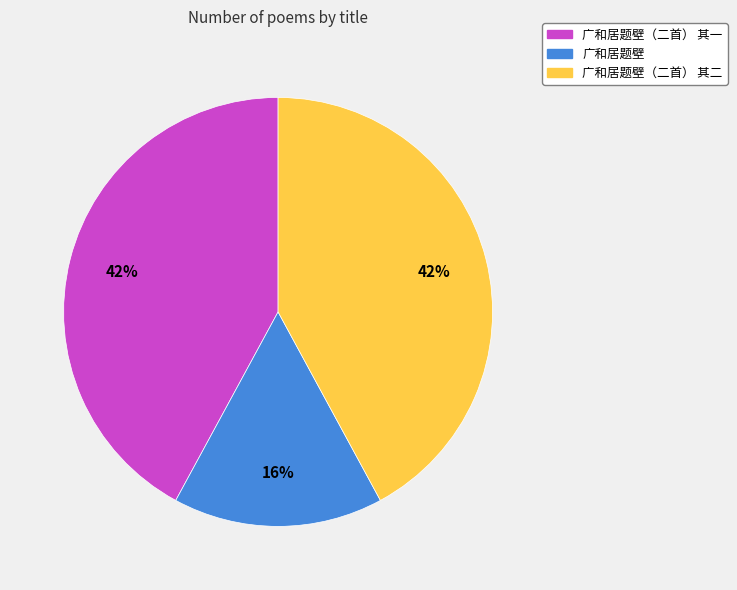

Is there a majority slice in this chart?

No